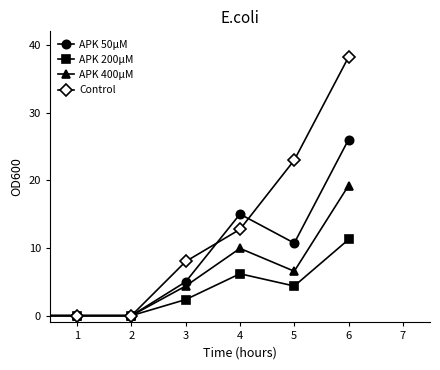

What is the value of the APK 50μM point at the 5th from the left?

15.0